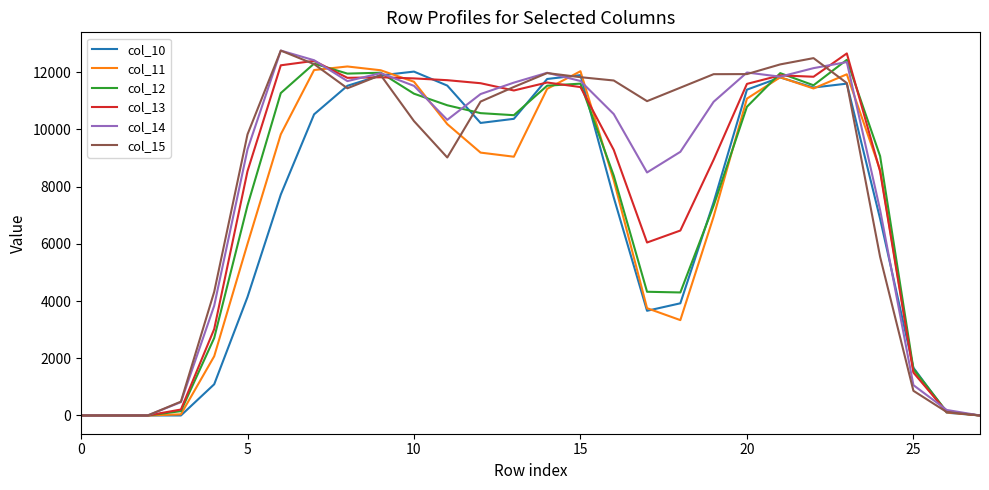

What is the greatest value displayed?

12757.0